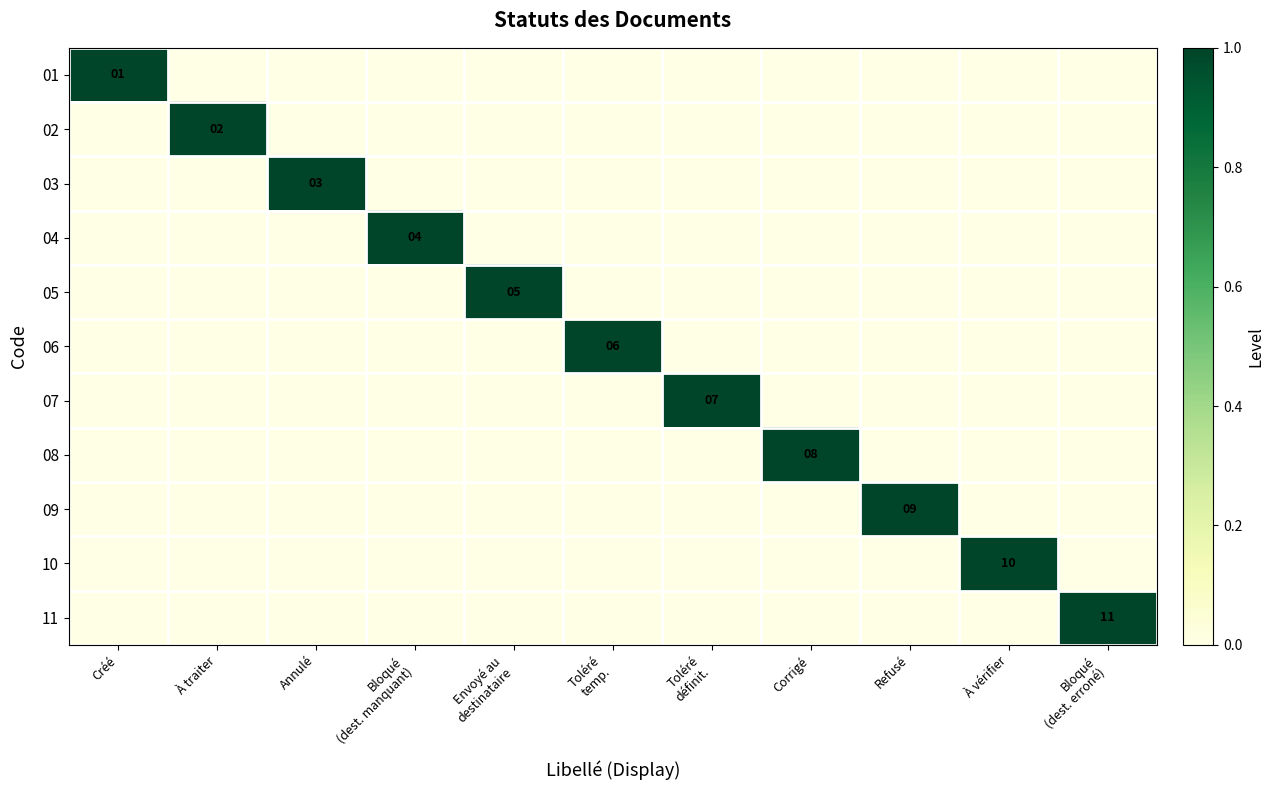

The value of 11 at Corrigé is 0. True or false?

True